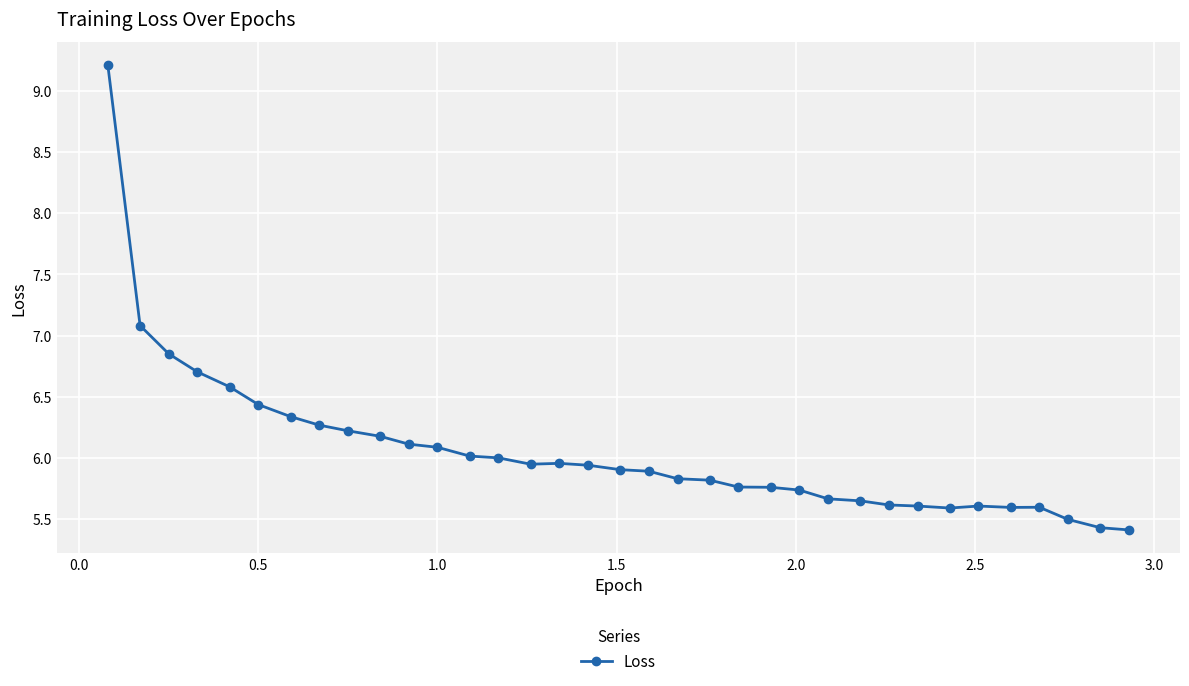

What is the value of the 1st point from the left?

9.2